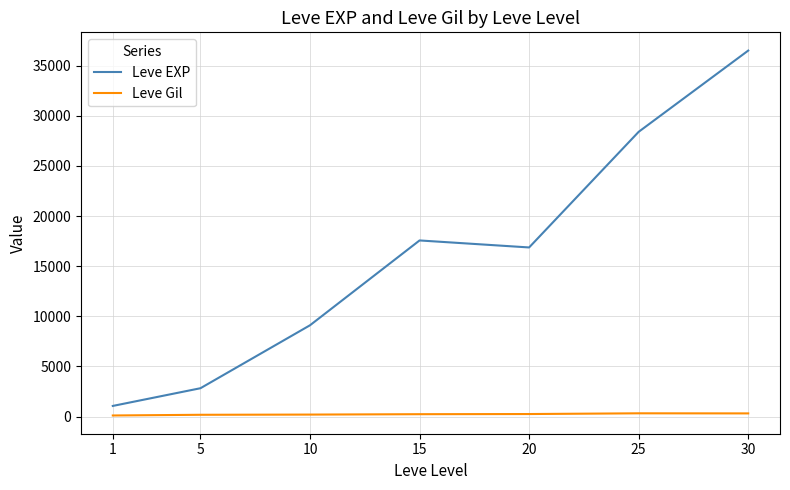

Does the chart display data point markers on the line(s)?

No